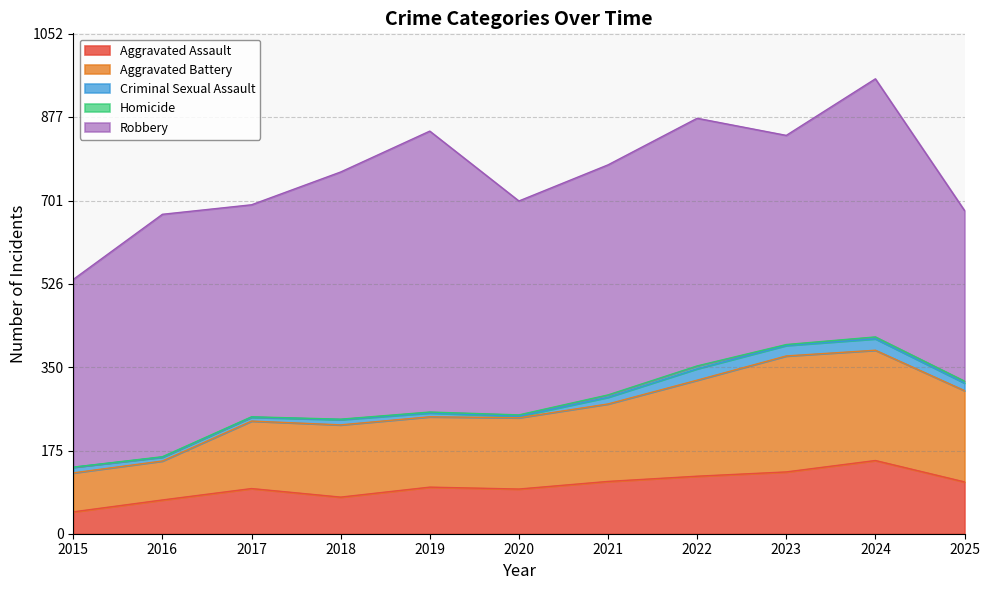

What are all the series names shown in the legend?

Aggravated Assault, Aggravated Battery, Criminal Sexual Assault, Homicide, Robbery